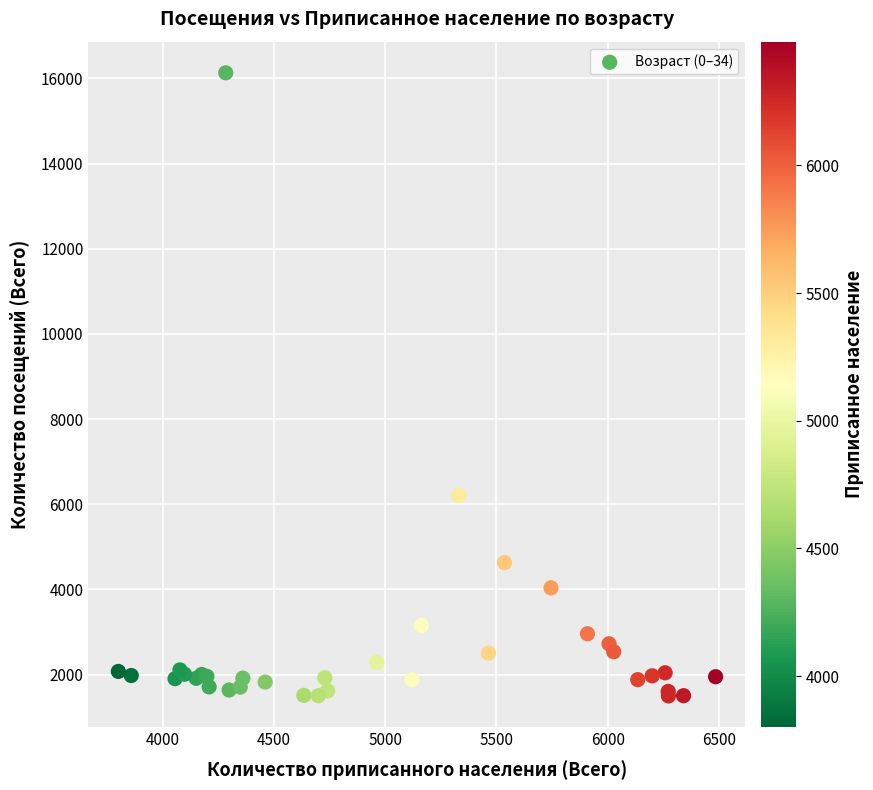

What Y value in the scatter plot is closest to 8815?

6205